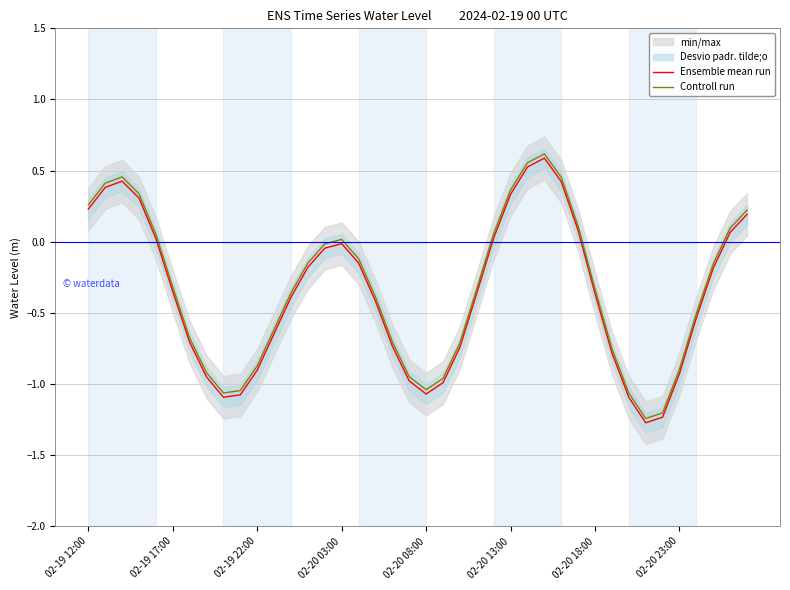

What is the total value across all series at 9?

-2.1